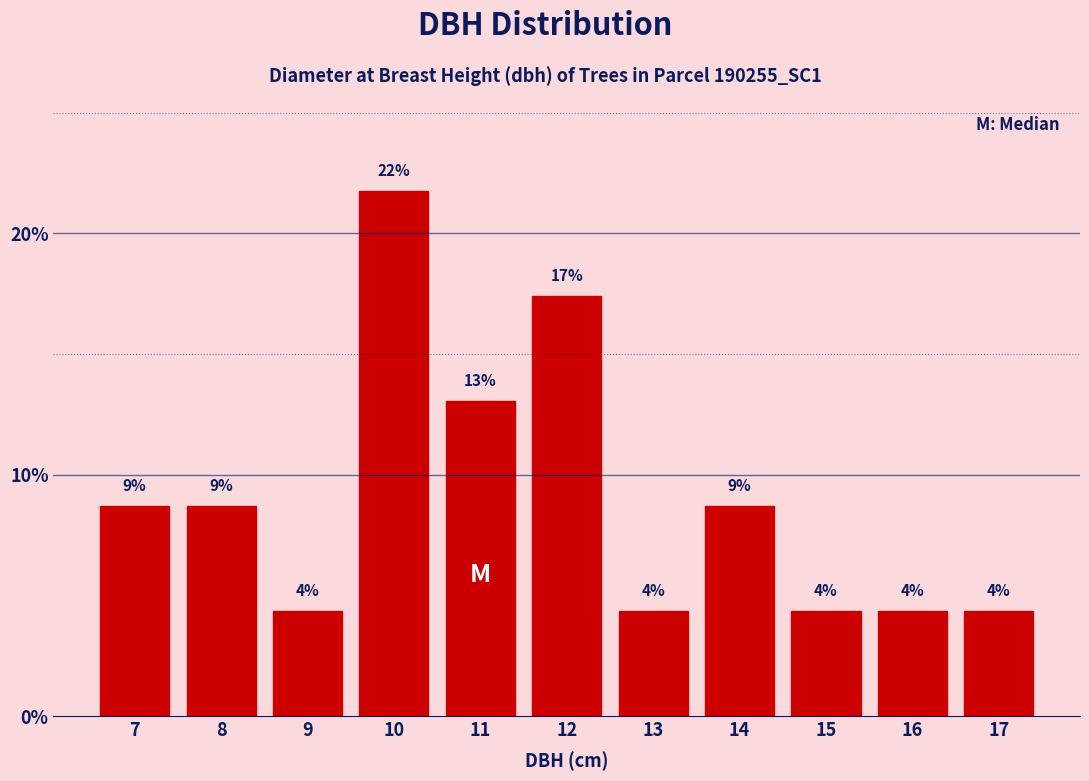

How many bars are there in total?

11